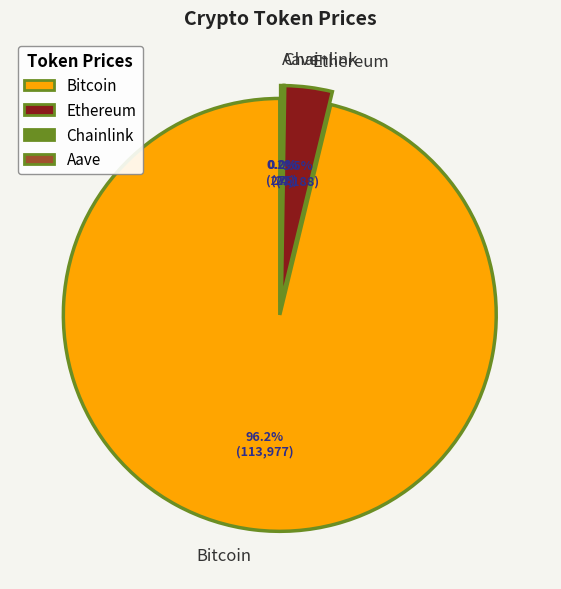

Do Bitcoin and Ethereum together represent more than half of the pie?

Yes